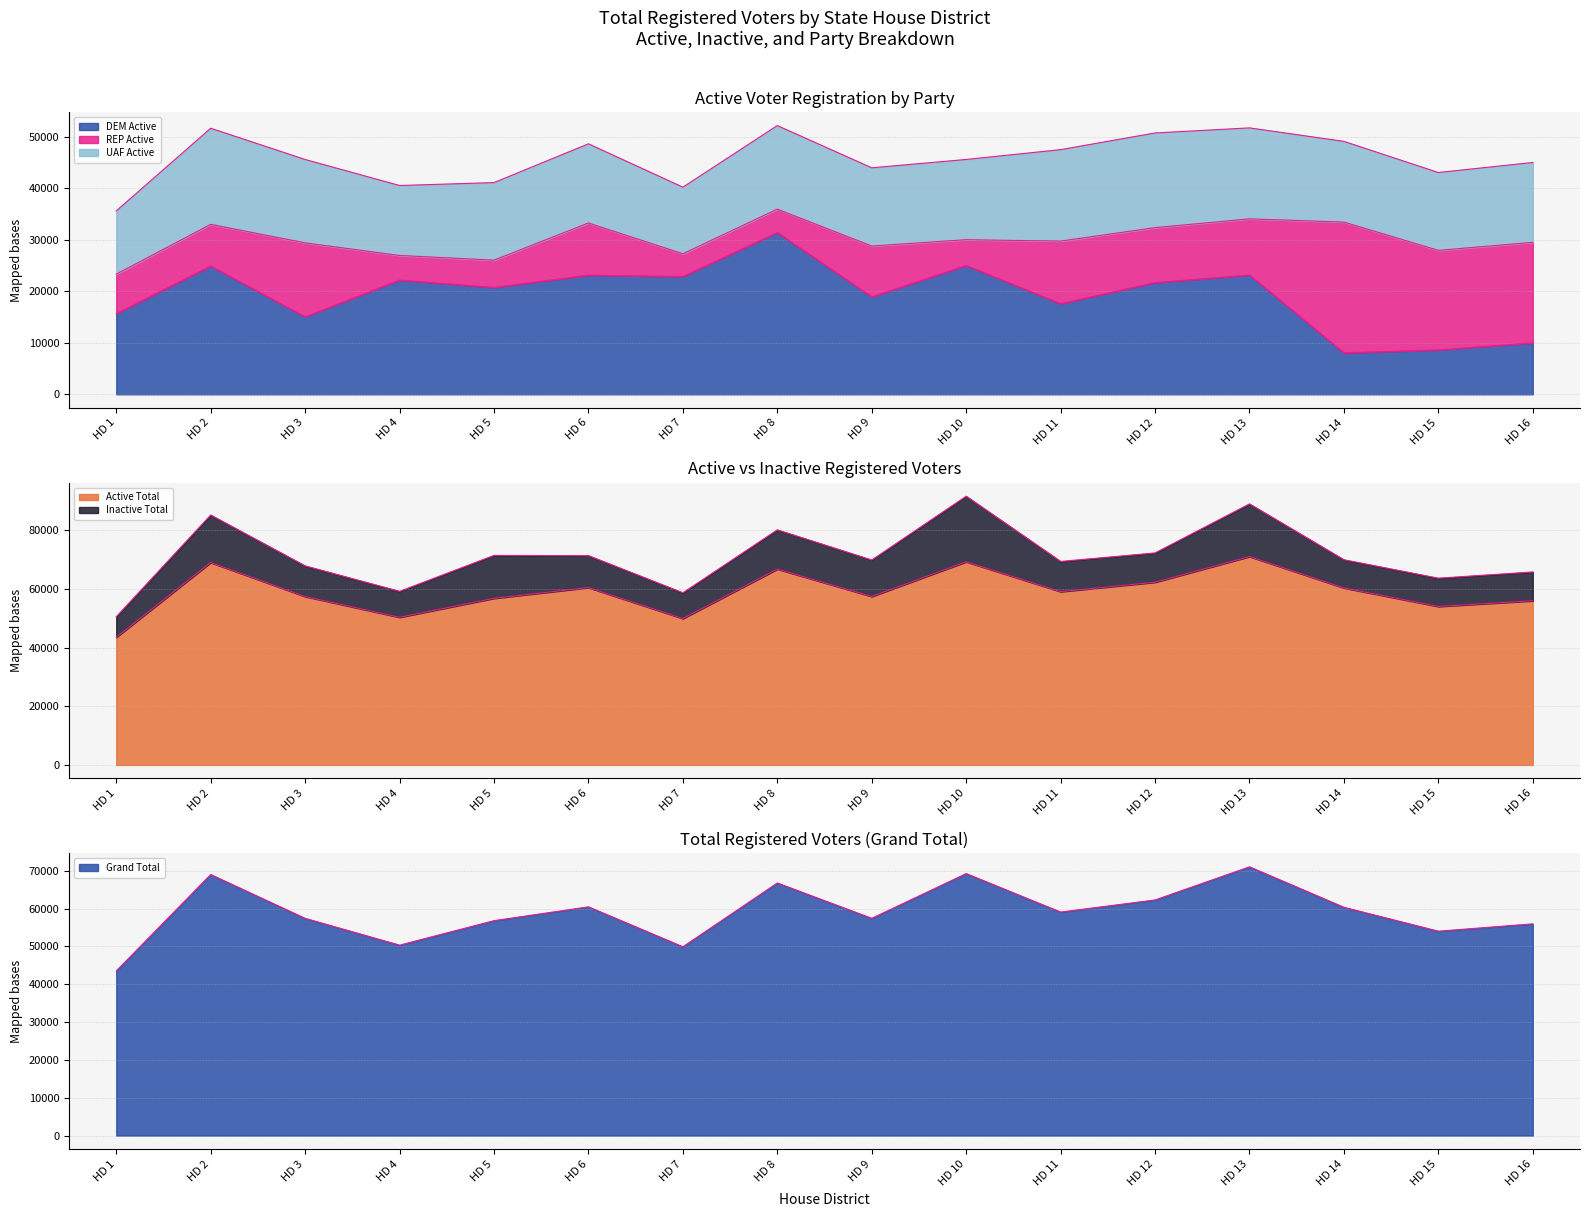

What is the smallest value displayed?

8054